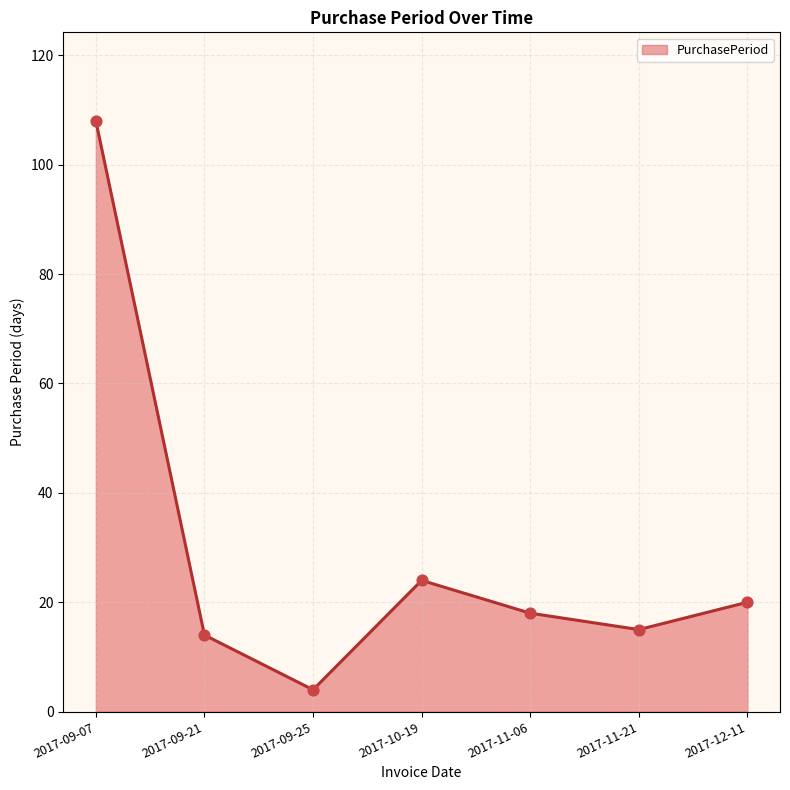

Which has a higher value, 2017-09-25 or 2017-11-06?

2017-11-06